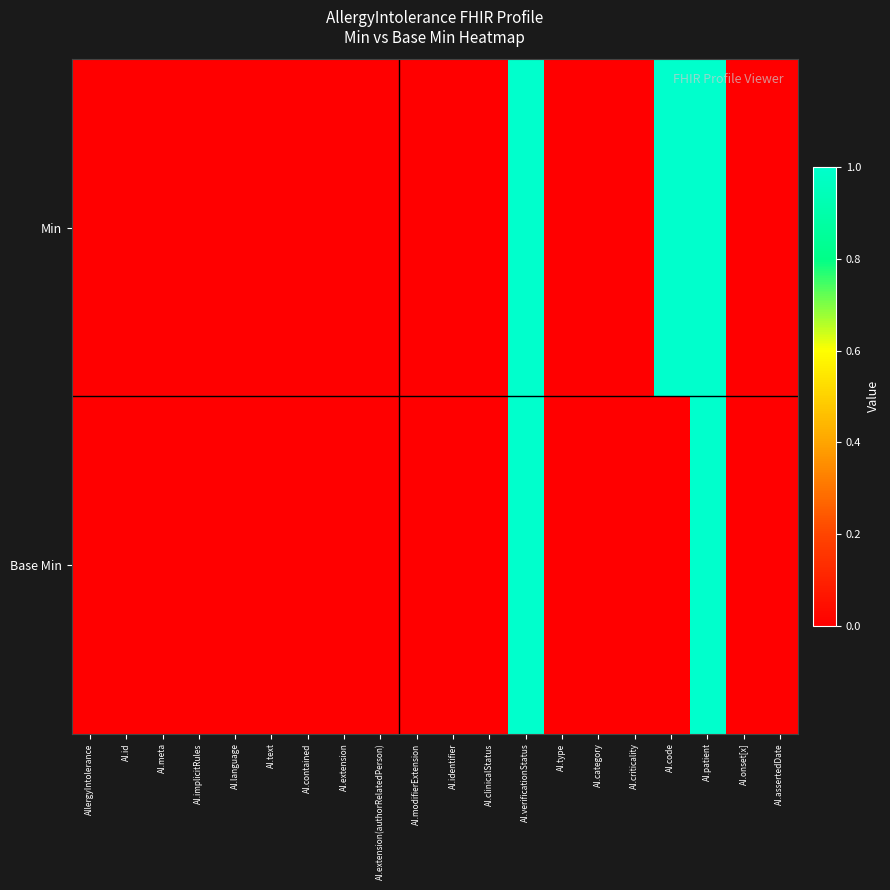

Rank the series by their average value, from lowest to highest.

Base Min, Min